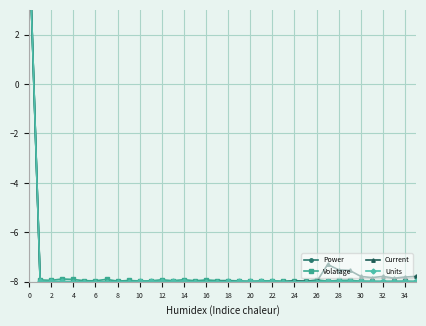

What is the value of the Units point at the 26th from the left?

-8.0